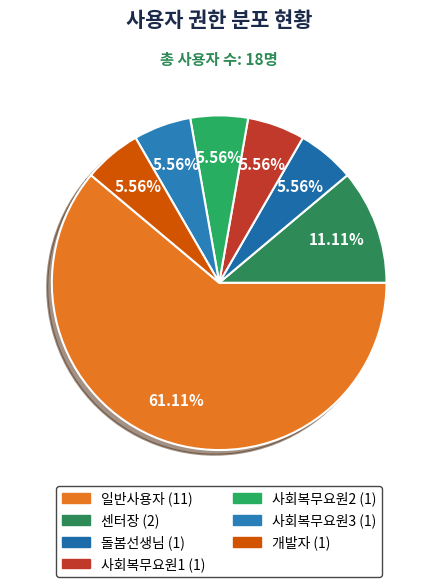

How many segments does this pie chart have?

7